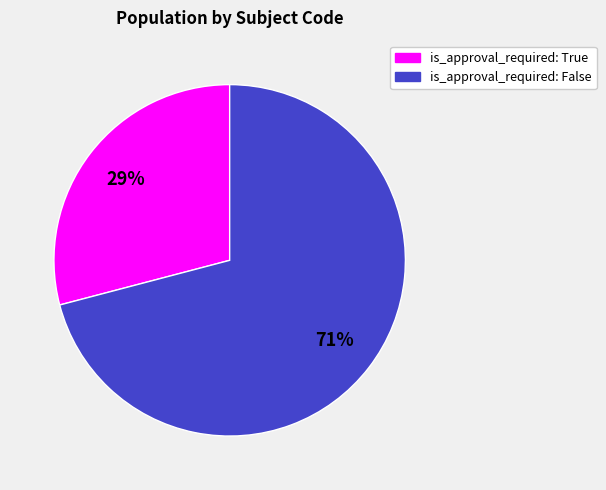

Is there any slice that represents more than half of the pie?

Yes